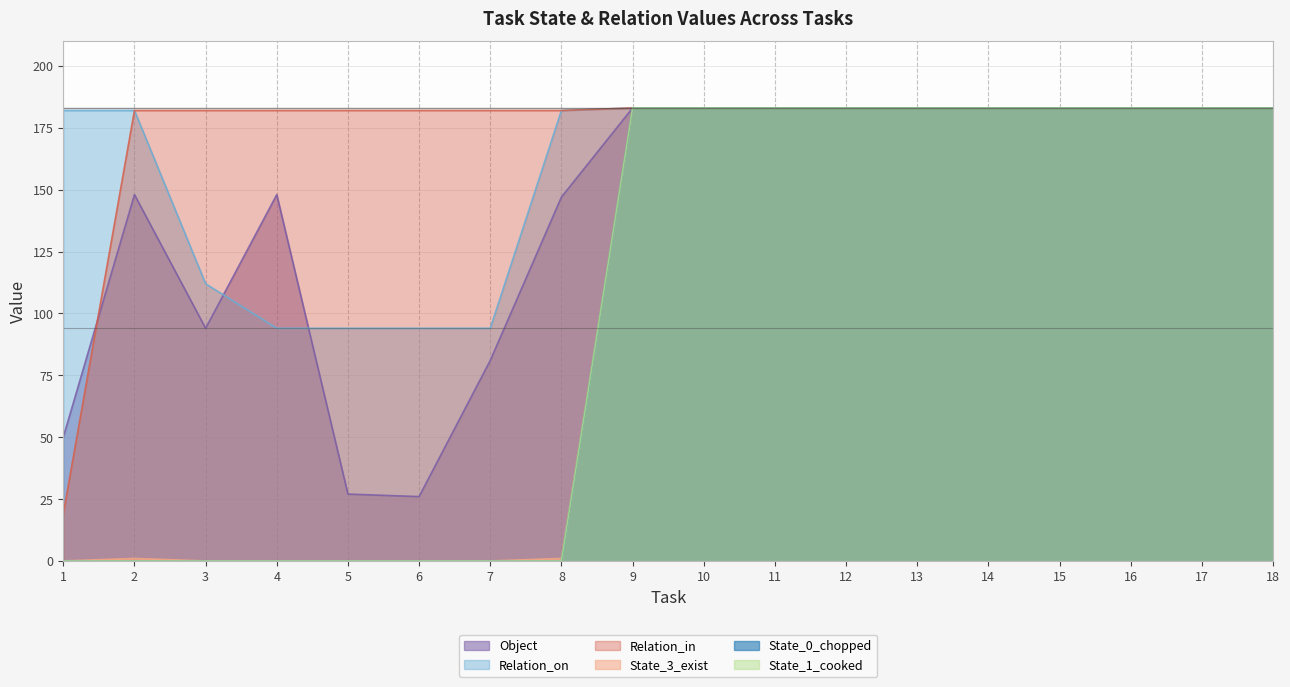

Count the State_1_cooked values in the range 0 to 183.

18